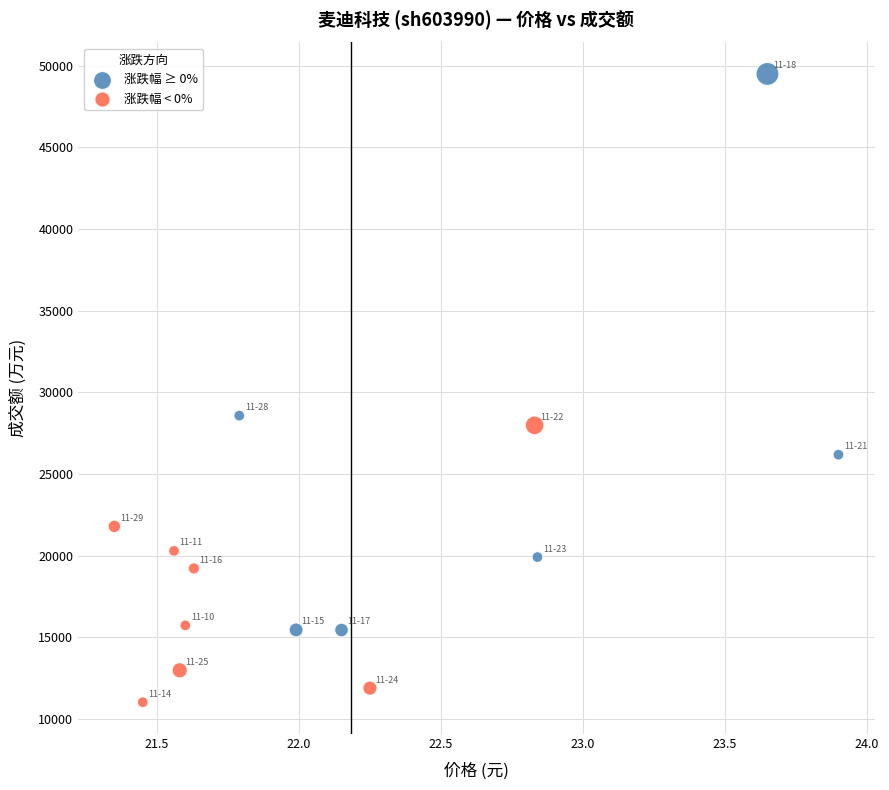

Which series contains the highest Y value?

涨跌幅 ≥ 0%